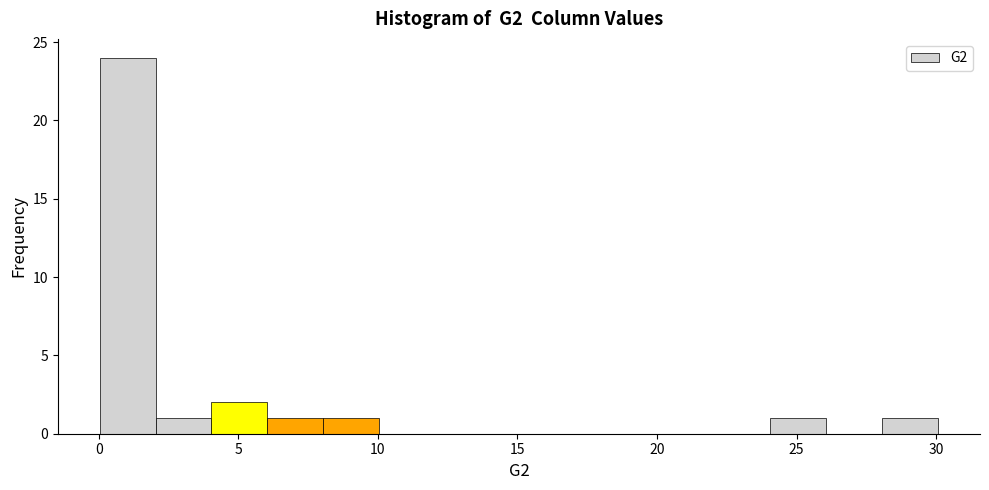

What is the height of the bar covering 28 to 30 on the x-axis? Neither the bar edges nor the heights are printed on the chart, so give them approximately, as read against the axes.

1